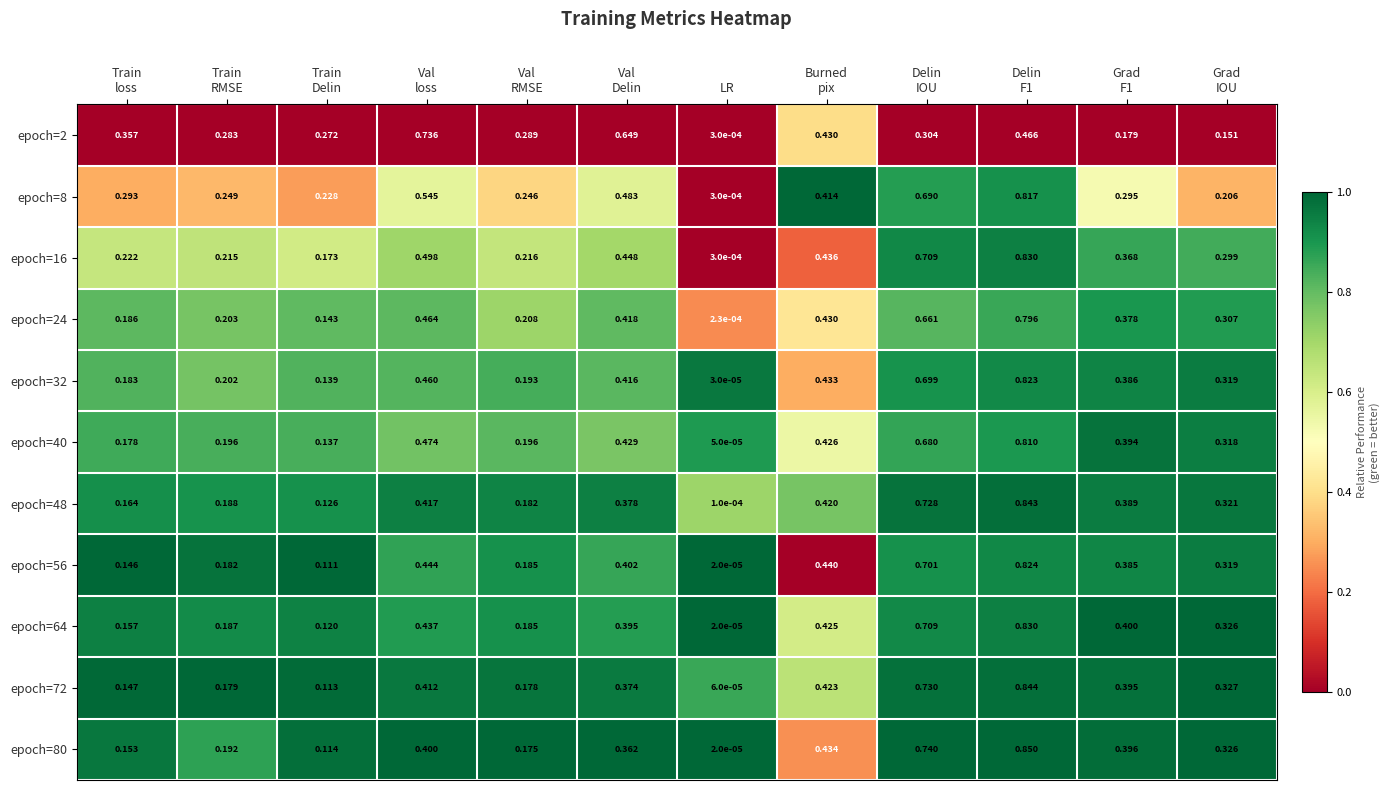

Which category has the lowest value across all series?

LR